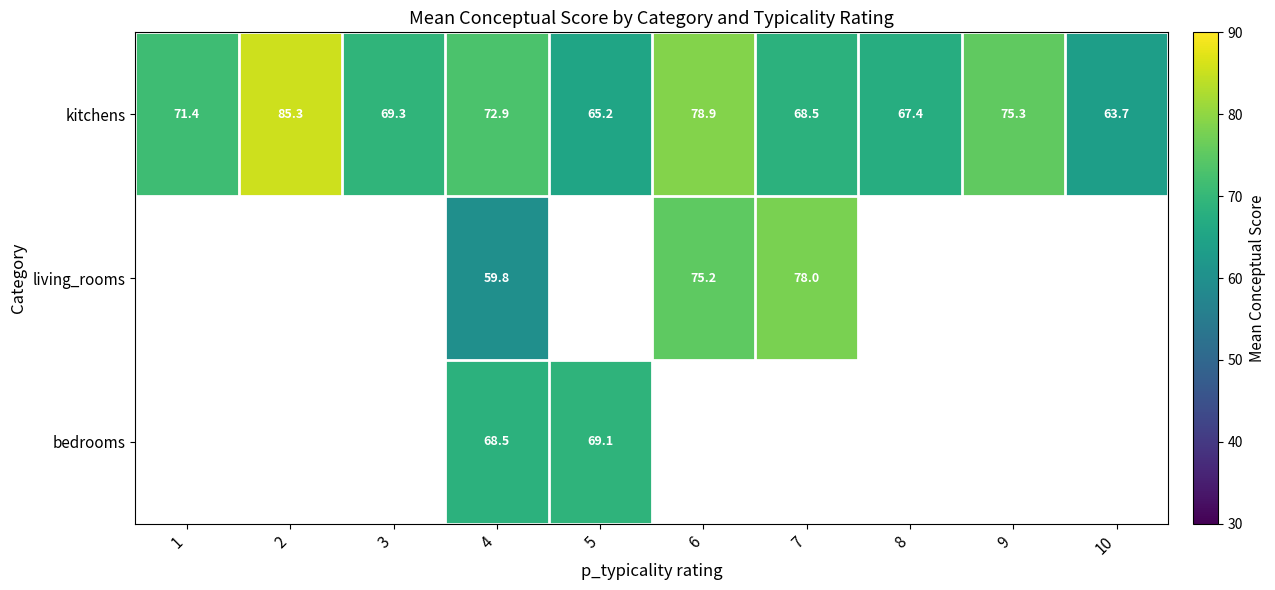

How many data points does each series have?

10